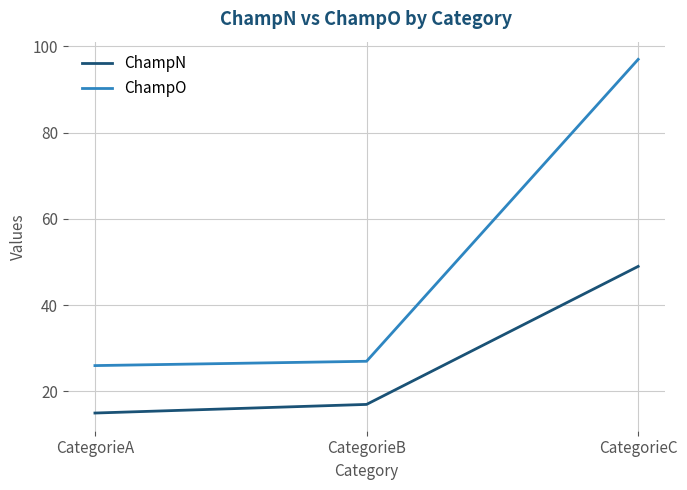

Reading left to right, what are all the values shown in this chart?

ChampN: CategorieA=15	CategorieB=17	CategorieC=49
ChampO: CategorieA=26	CategorieB=27	CategorieC=97